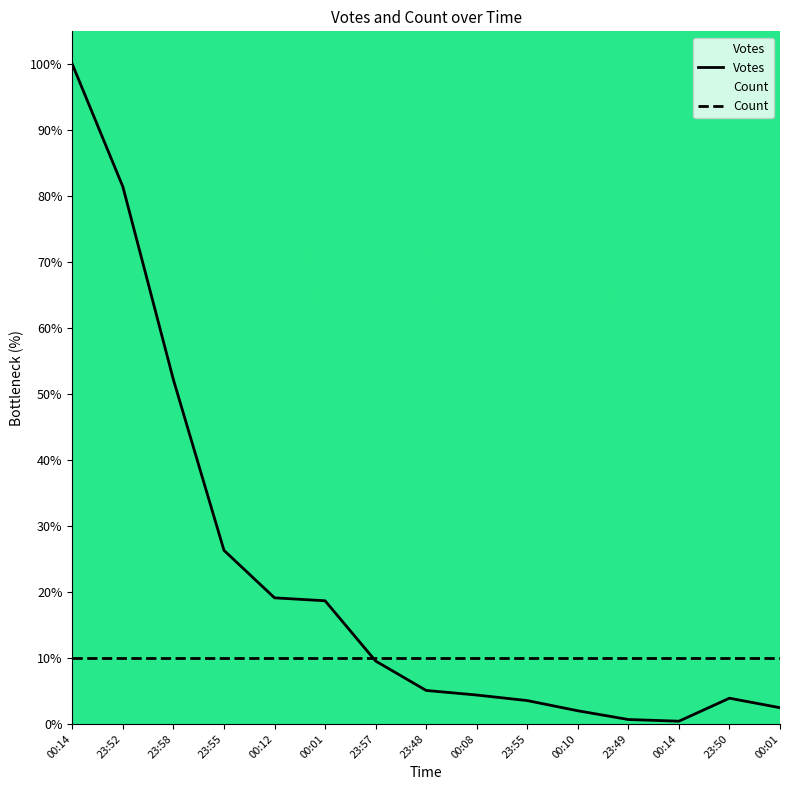

At which label is the value closest to 50?

23:58